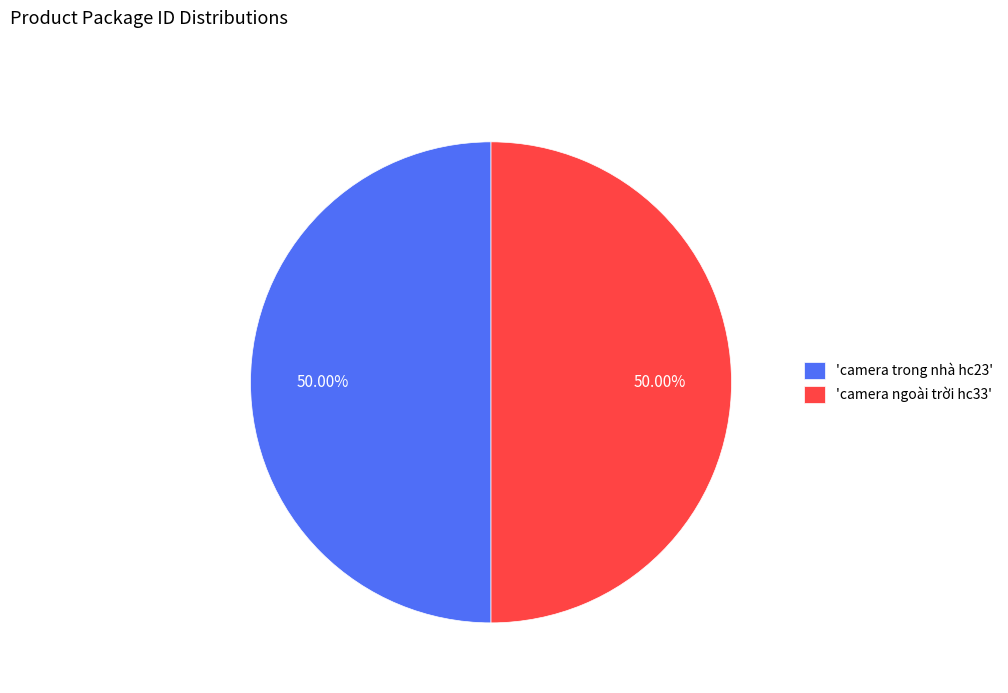

Approximately how many times larger is the value at 'camera ngoài trời hc33' compared to 'camera trong nhà hc23'?

1.0